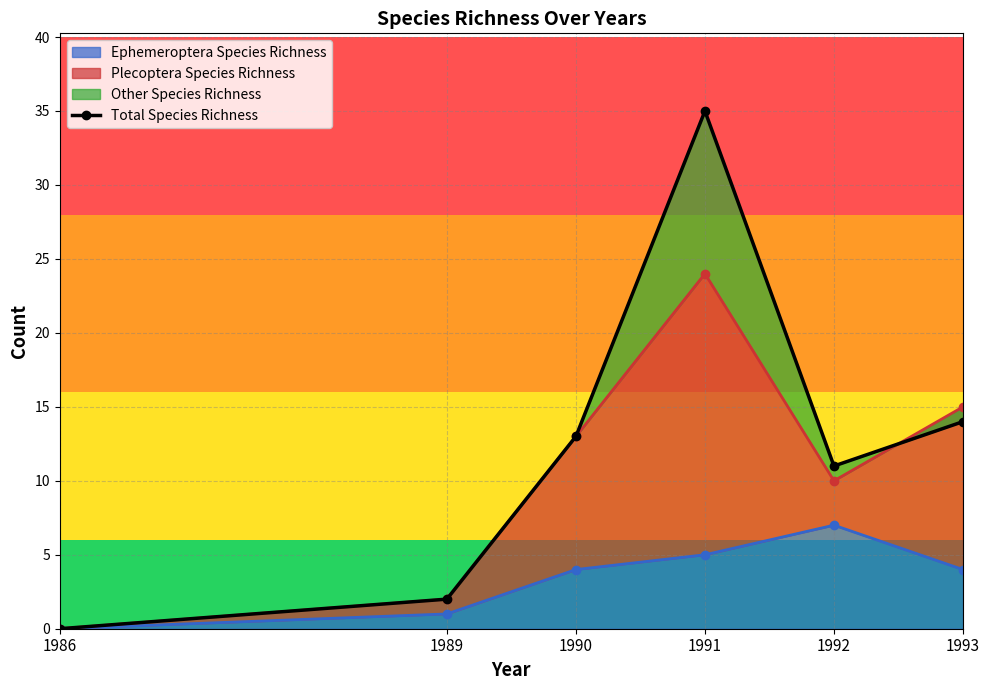

At which category does the data reach its first local valley?

1992